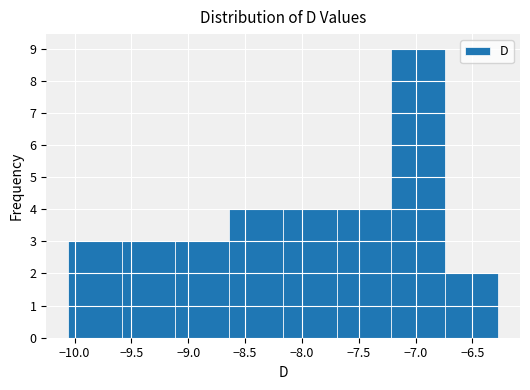

How tall is the bar that spans -8.65 to -8.15 on the x-axis? Neither the bar edges nor the heights are printed on the chart, so give them approximately, as read against the axes.

4